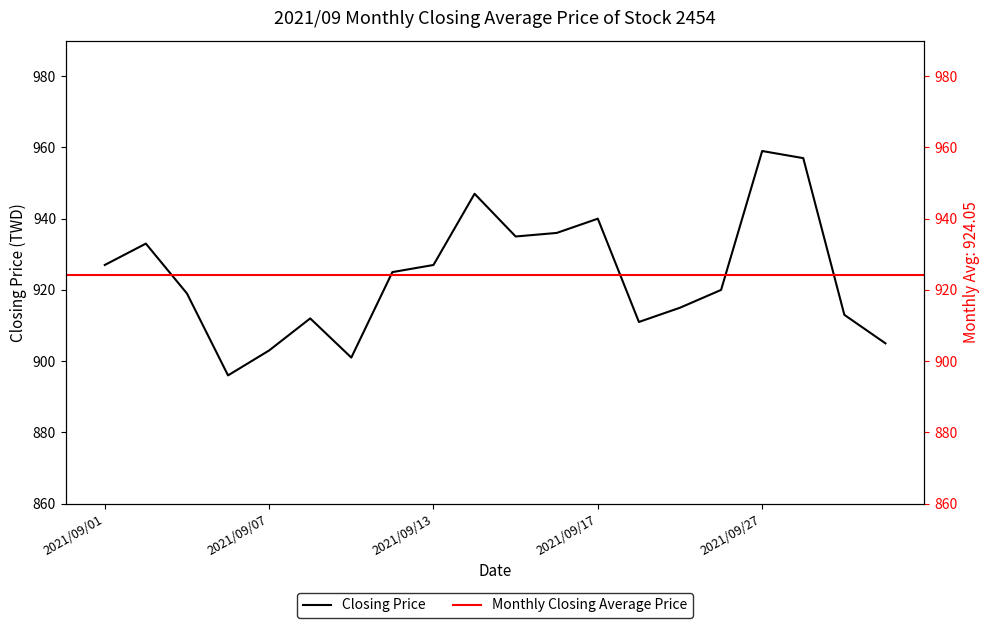

Where is the first local maximum?

2021/09/02